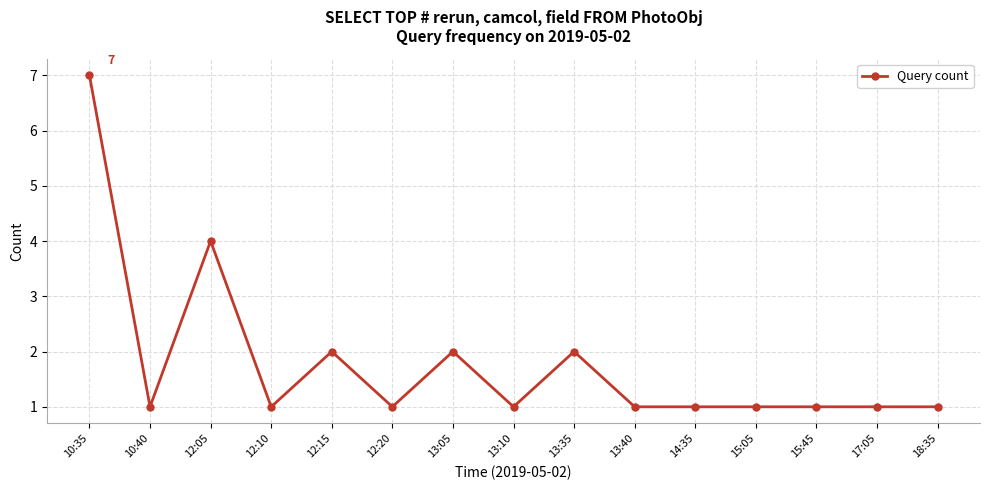

What is the smallest value displayed?

1